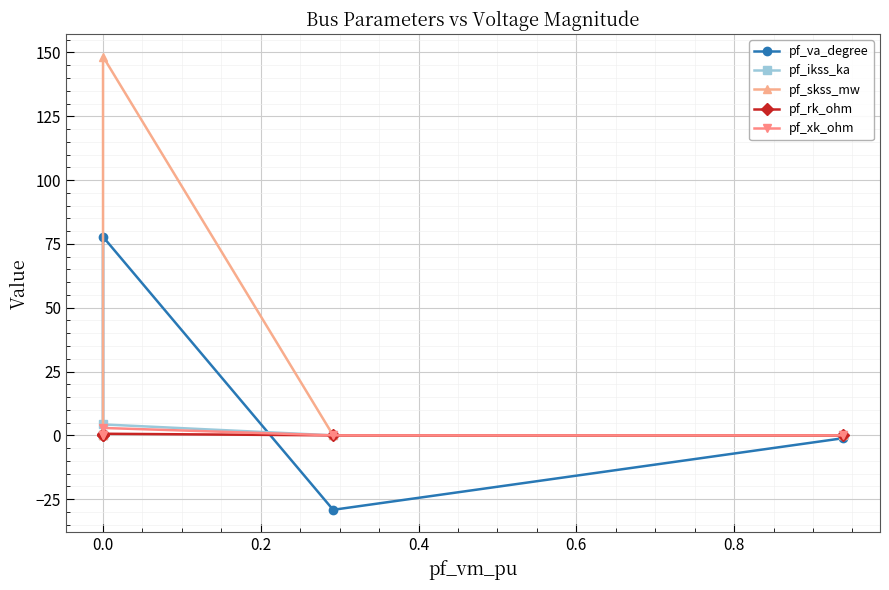

What is the difference between the second highest and second lowest values in the pf_va_degree series?

1.1